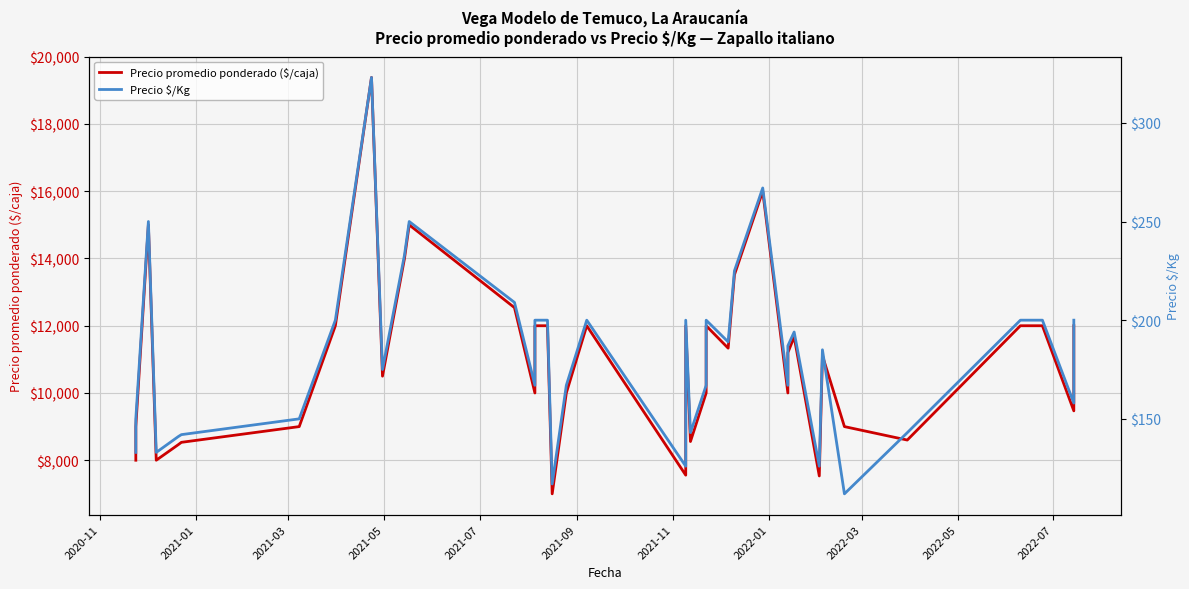

True or false: Precio promedio ponderado ($/caja) and Precio $/Kg cross at least once.

False